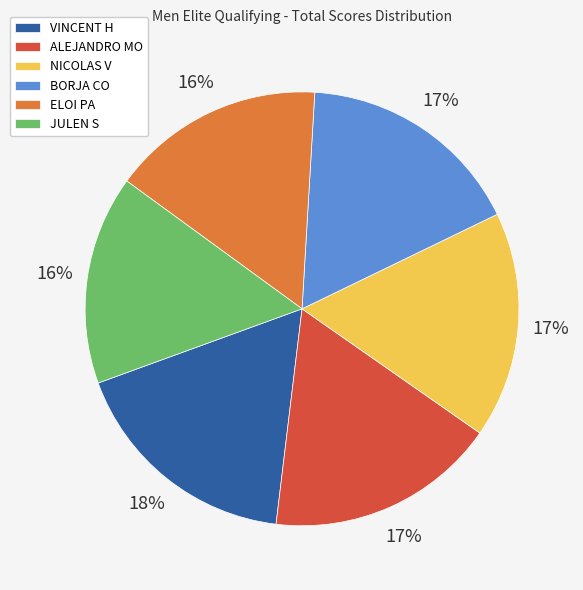

What is the ratio of the value at VINCENT H to the value at JULEN S?

1.1